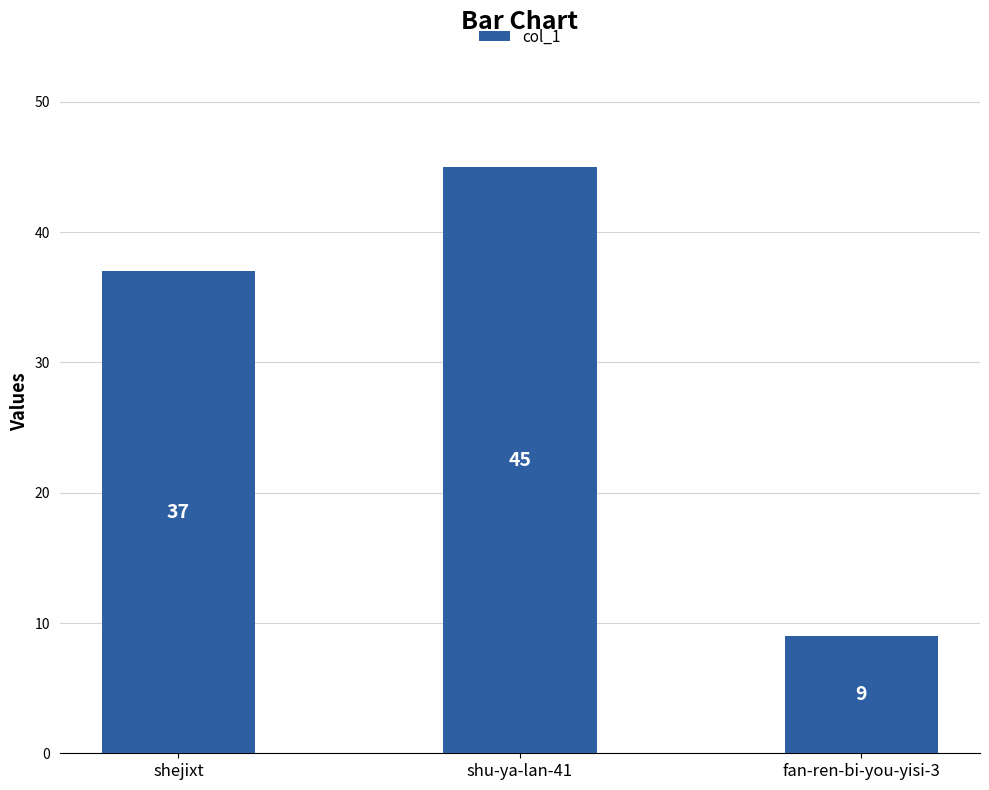

At which category does the chart reach its peak across all series?

shu-ya-lan-41